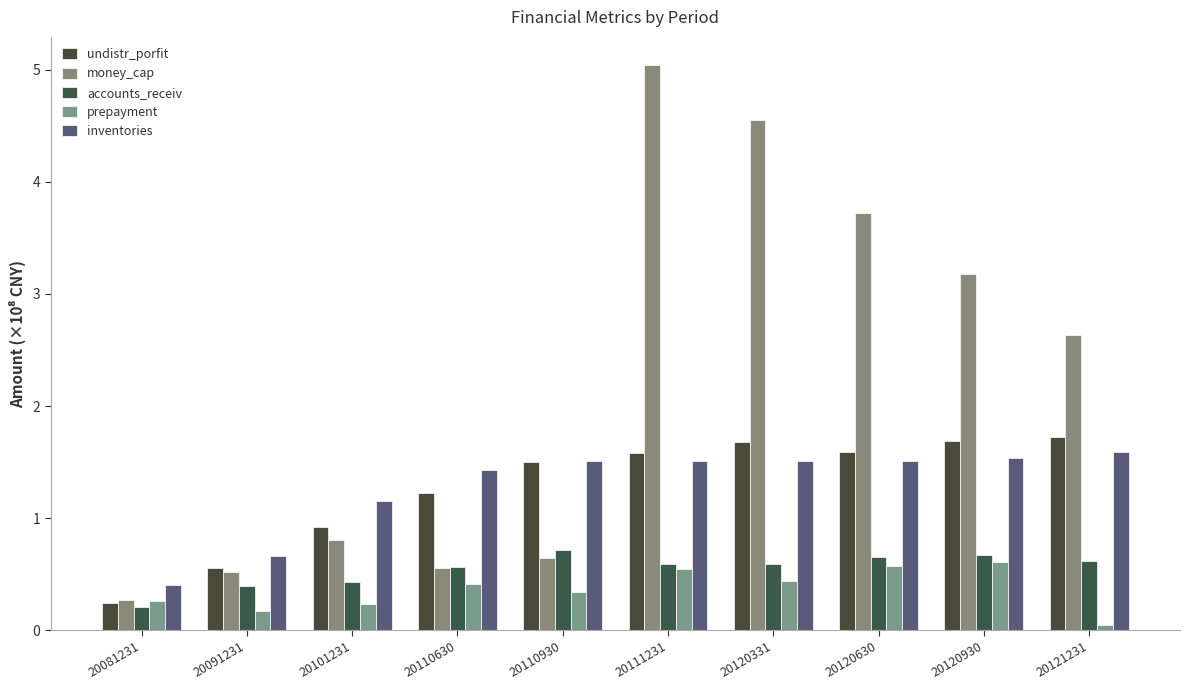

How many data points in undistr_porfit are above 1?

7